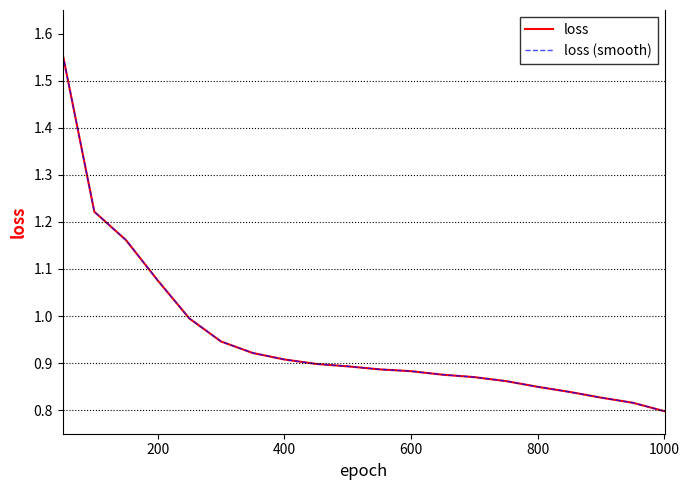

True or false: loss (smooth) and loss intersect in this chart.

False